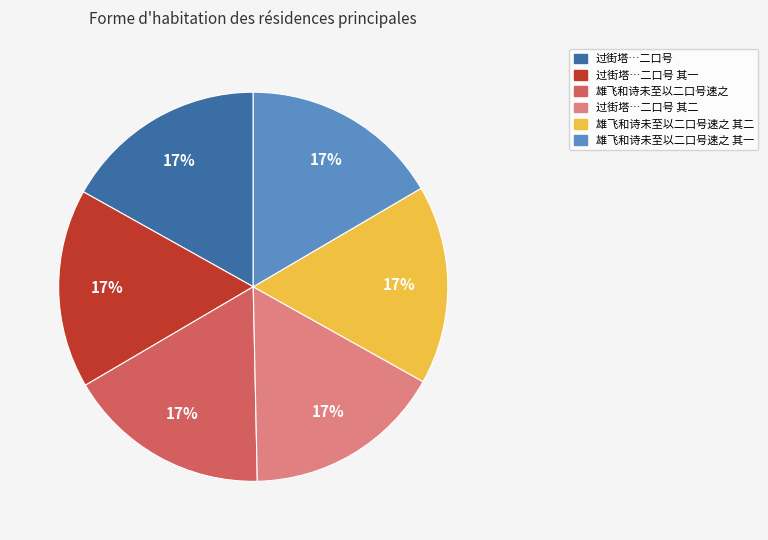

Is there a majority slice in this chart?

No